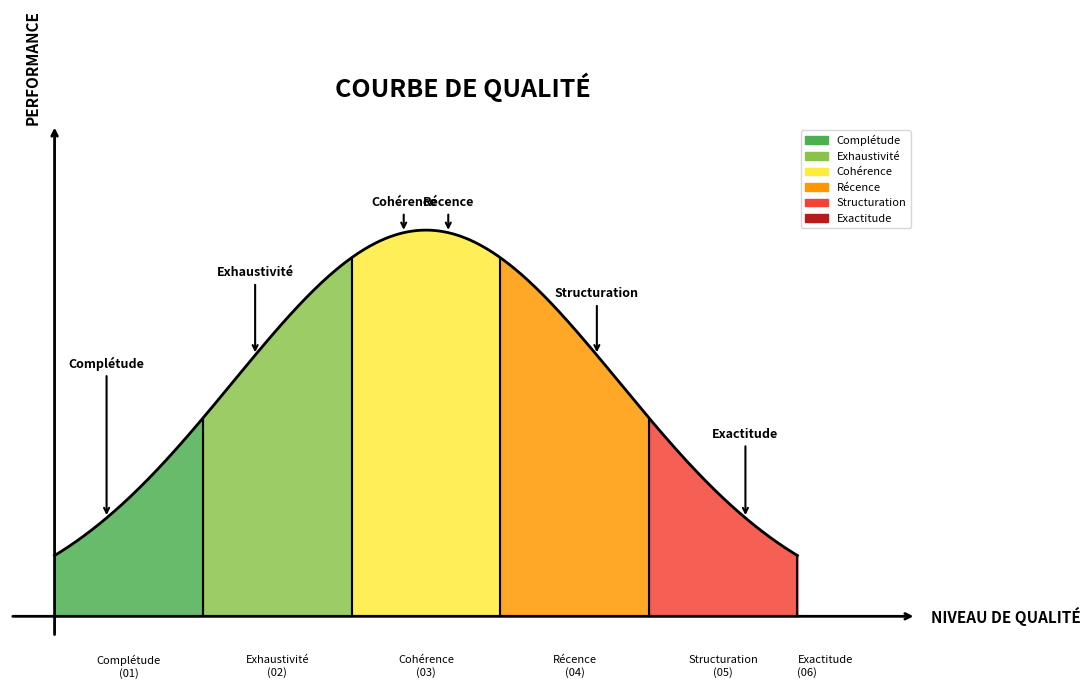

Where does the data first go above 4?

Structuration